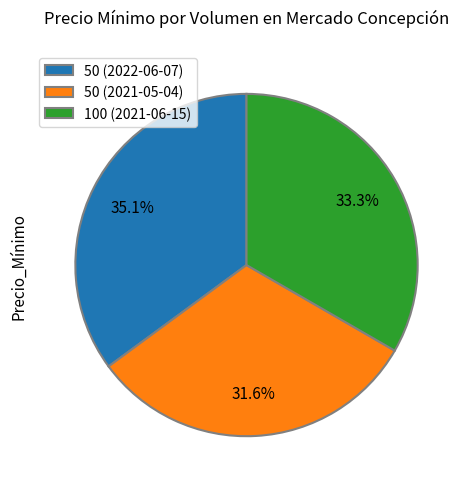

Does any single category account for the majority?

No